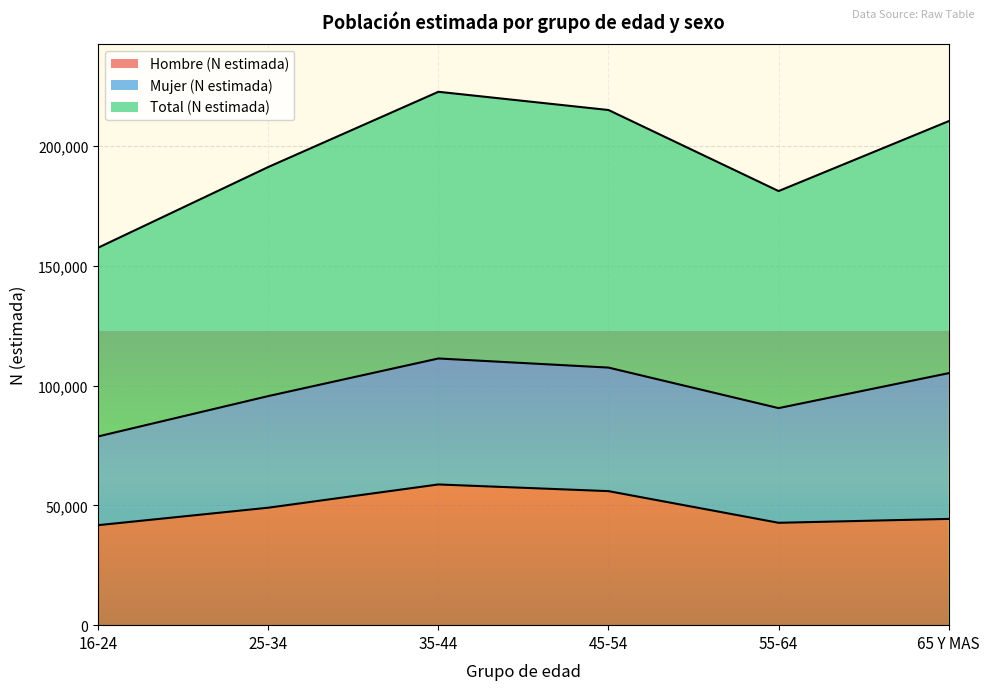

Where is Total (N estimada) nearest to the value 190104?

25-34